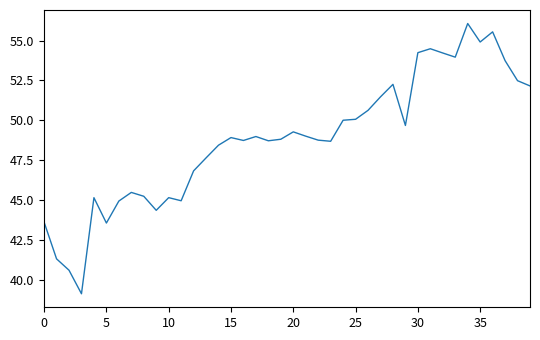

What is the greatest value displayed?

56.1